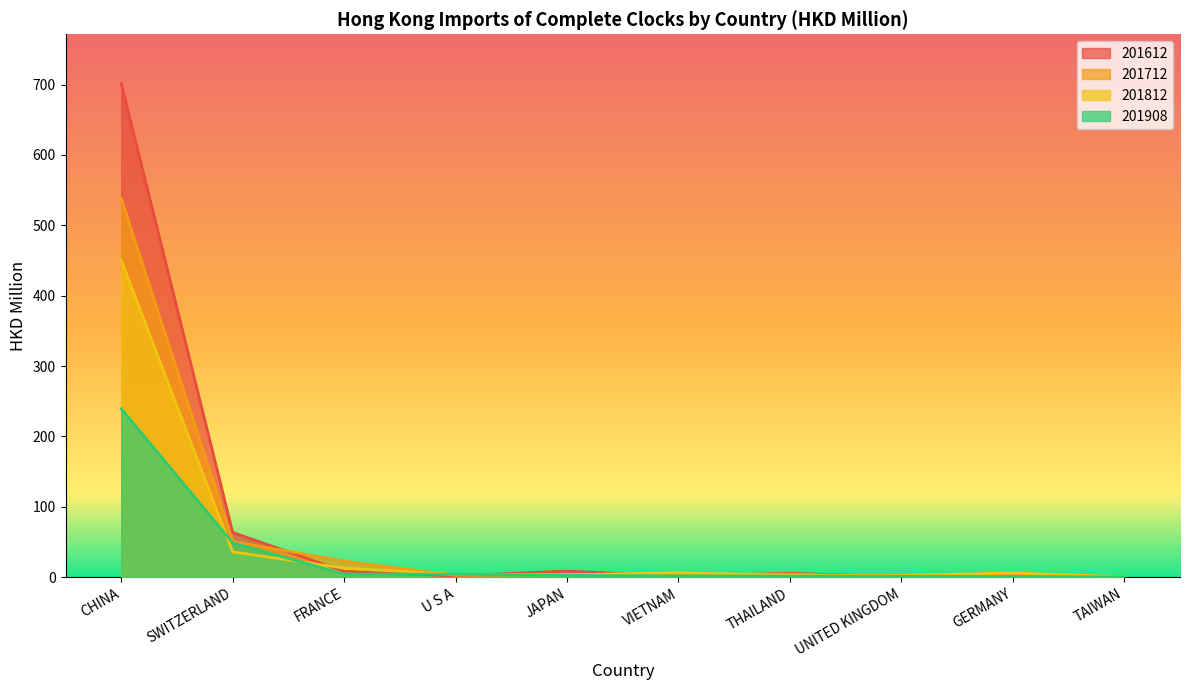

What is the difference between the highest and lowest values at U S A?

2.2